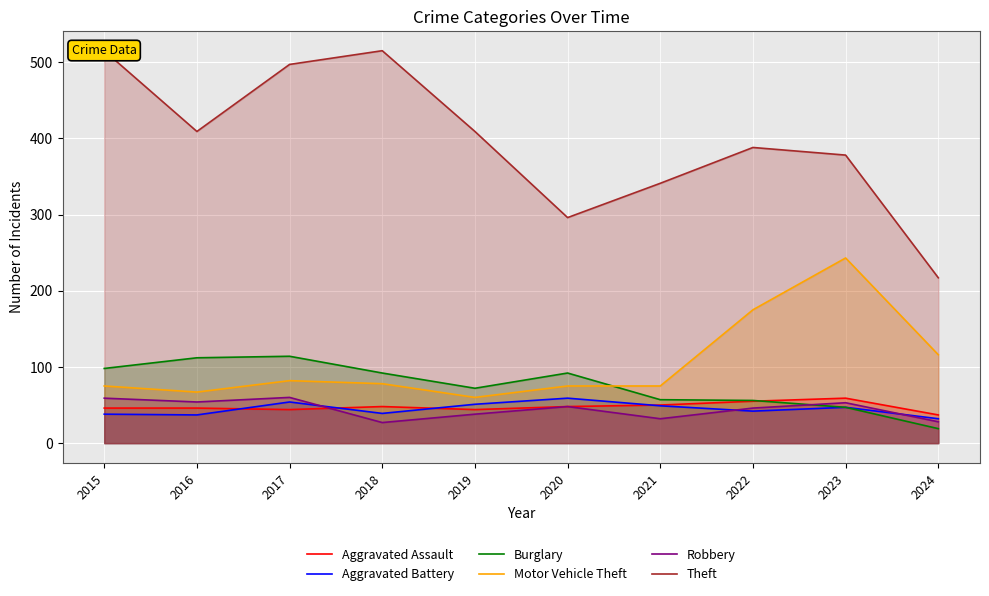

Reading left to right, what are all the values shown in this chart?

Aggravated Assault: 46	46	44	48	44	48	50	55	59	37
Aggravated Battery: 38	37	54	39	51	59	49	42	47	32
Burglary: 98	112	114	92	72	92	57	56	47	19
Motor Vehicle Theft: 75	67	82	78	60	75	75	175	243	116
Robbery: 59	54	60	27	38	48	32	46	53	28
Theft: 515	409	497	515	409	296	341	388	378	217